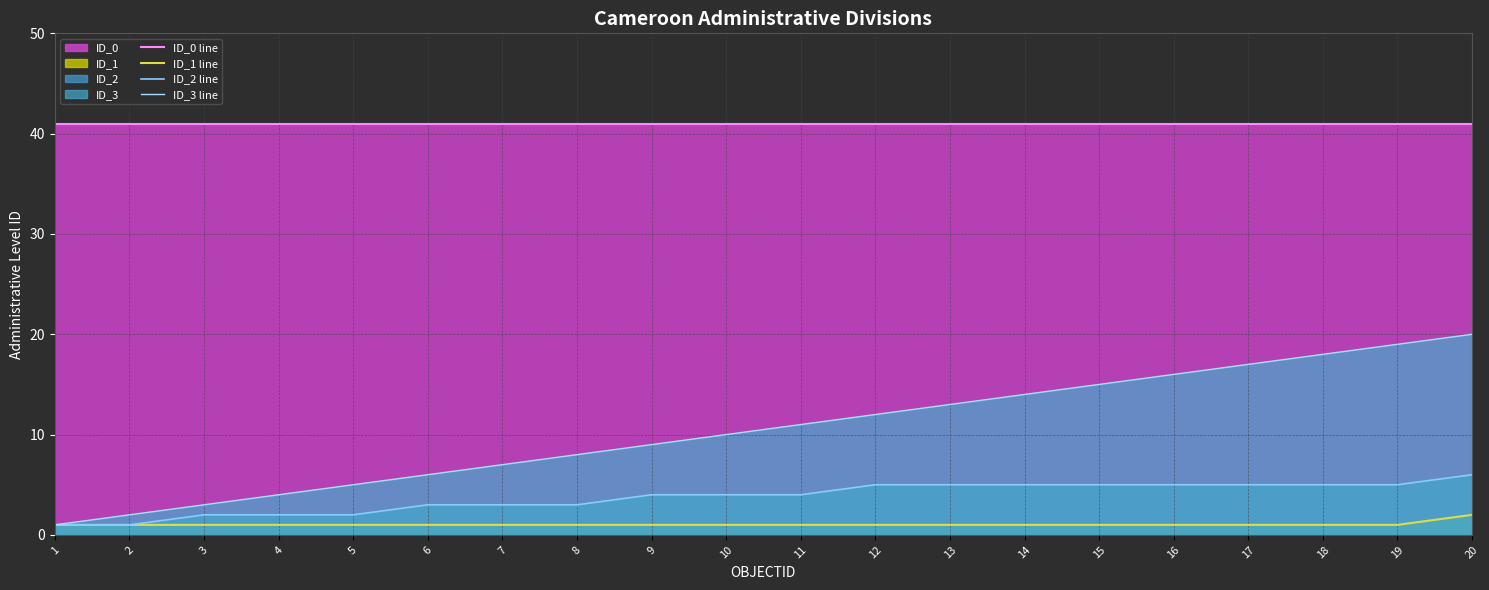

True or false: ID_3 line and ID_2 line cross at least once.

False